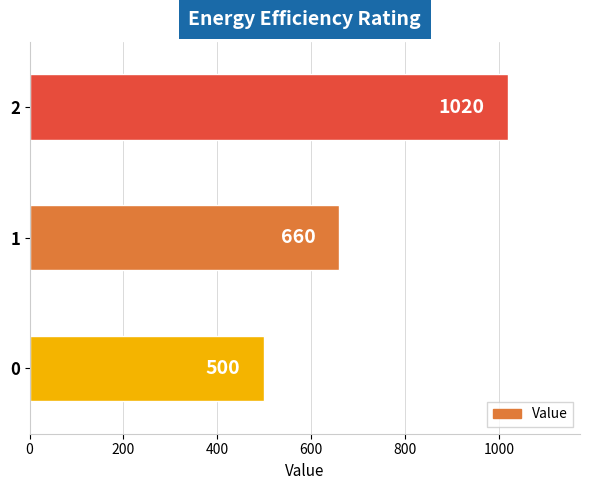

What is the difference between the maximum and minimum values?

520